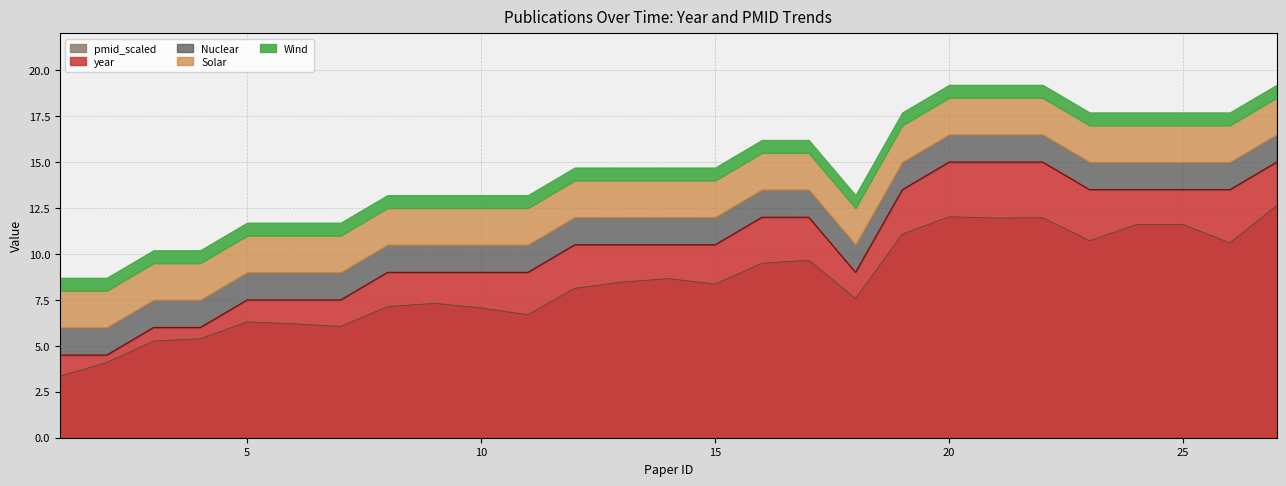

True or false: pmid_scaled and year cross at least once.

False